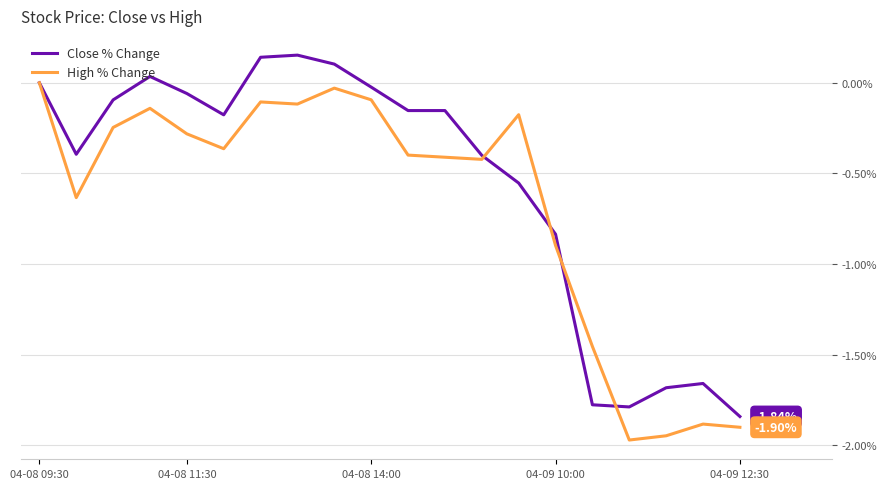

Which series has the largest total across all categories?

Close % Change